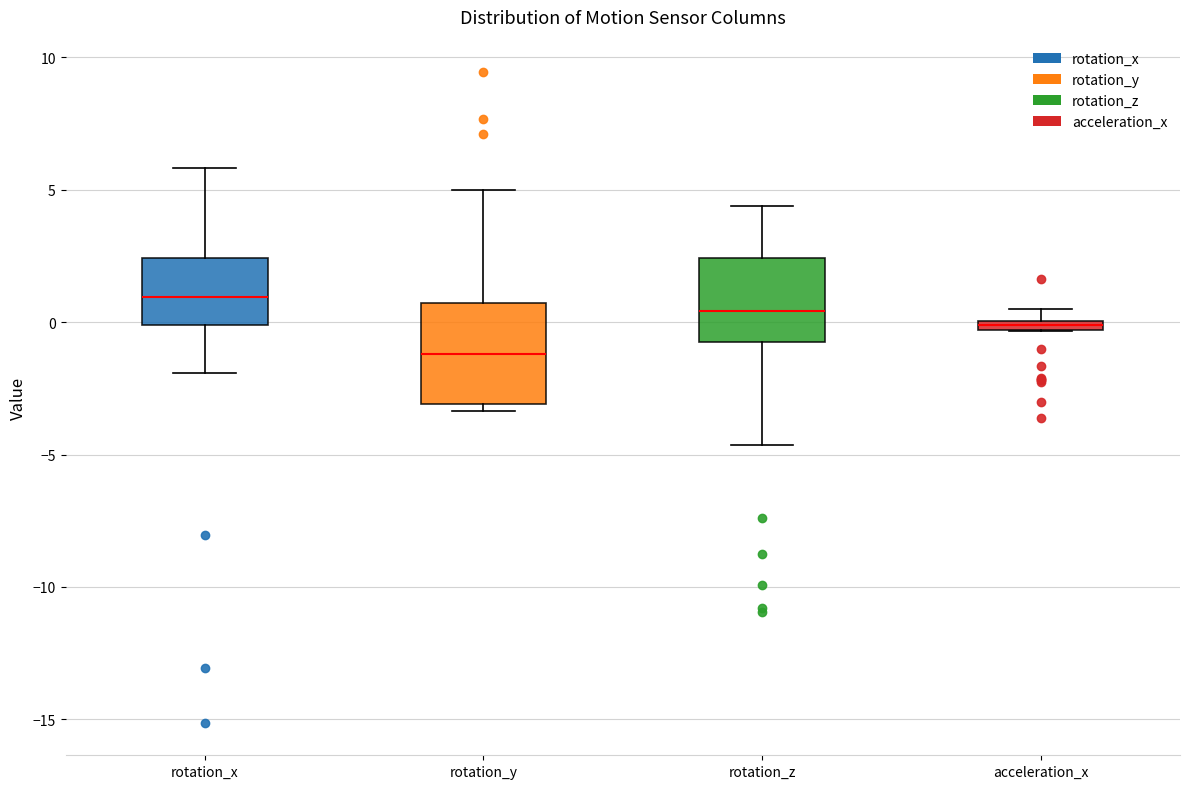

Which box has the lowest median line?

rotation_y